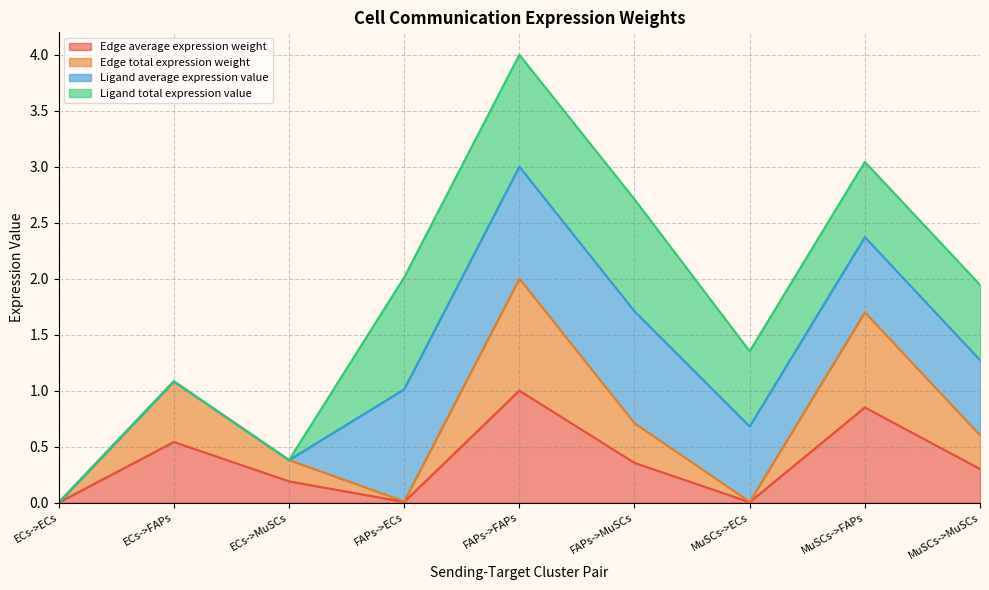

Does the chart have visible grid lines?

Yes